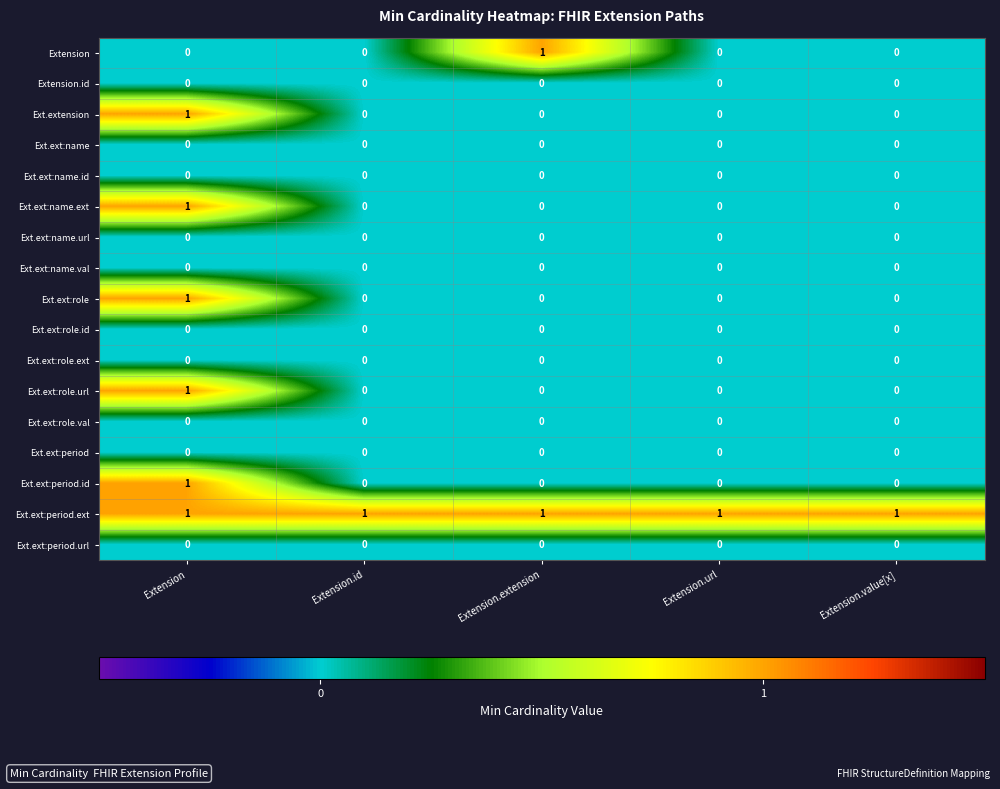

Count the Ext.extension values in the range 0 to 1.

5